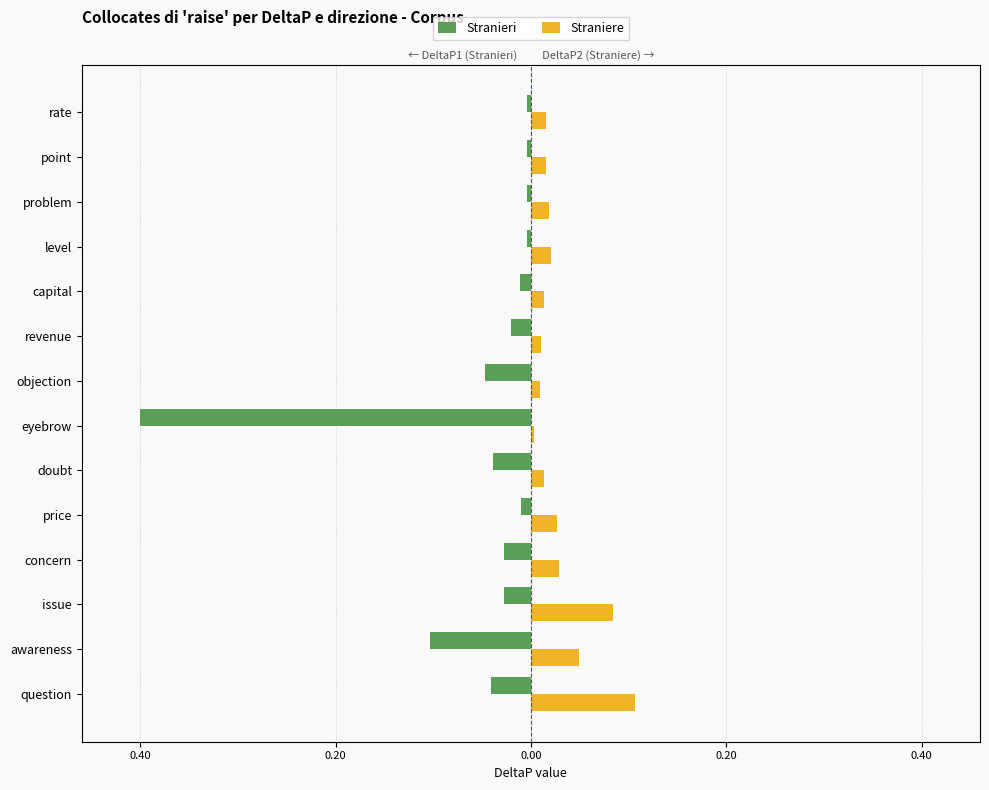

Are the bars grouped side by side (vs. stacked)?

Yes